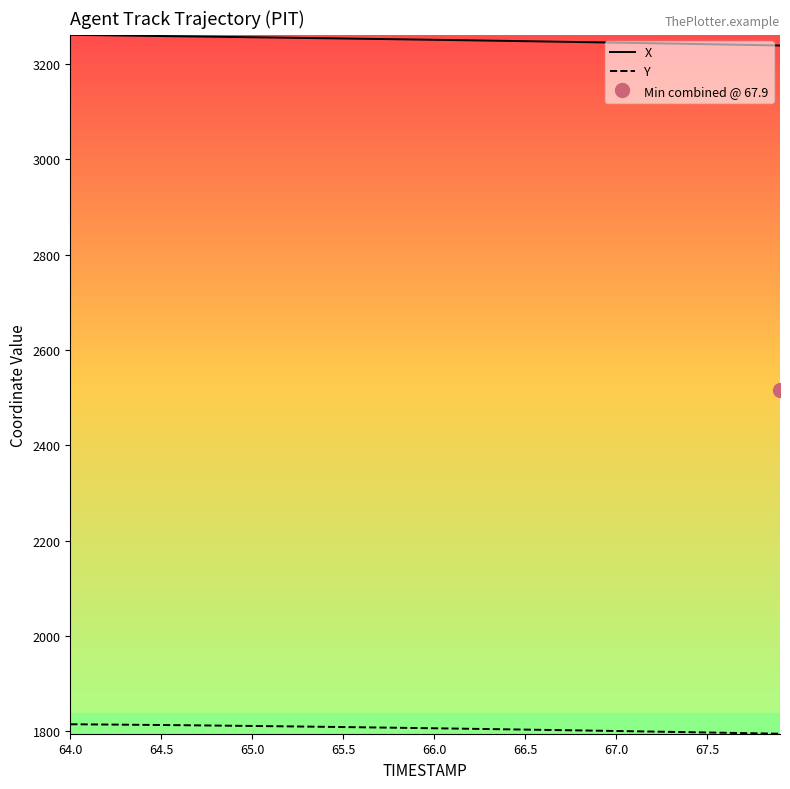

What is the minimum value for X?

3238.7